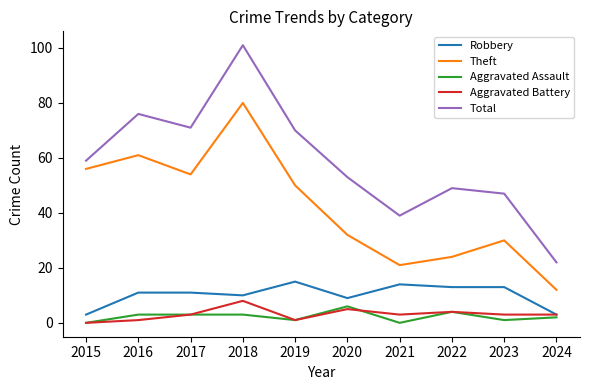

Is this an area chart (filled region under the line)?

No